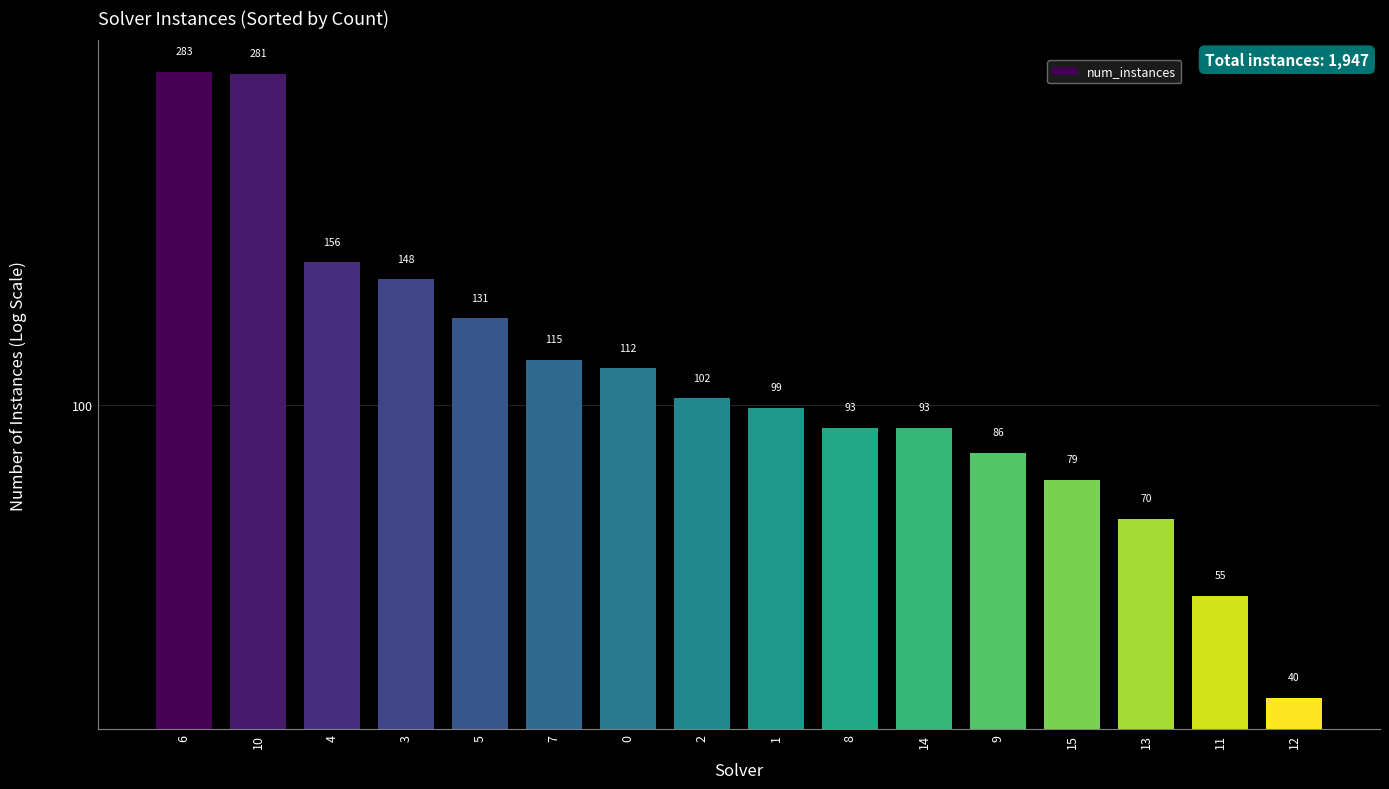

Approximately how many times larger is the value at 15 compared to 8?

0.8